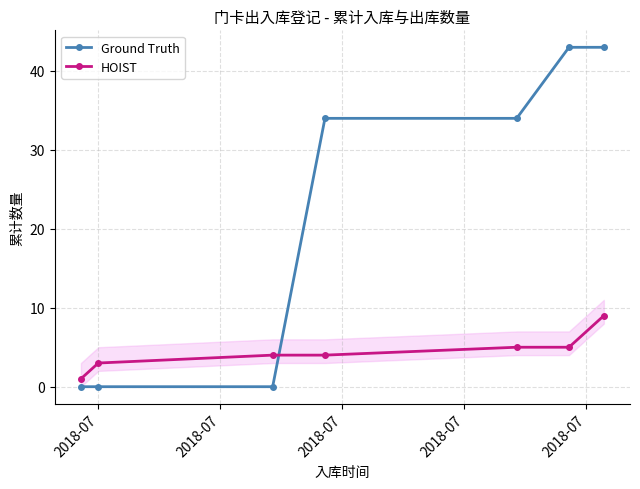

True or false: HOIST has more than 2 interior local peaks.

False